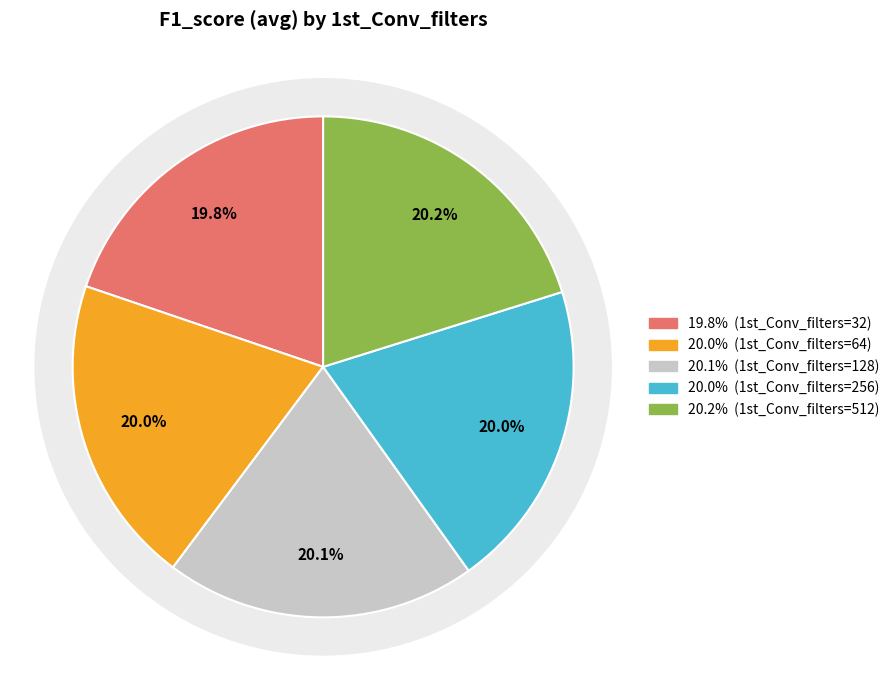

Is 1st_Conv_filters=128 the majority of the pie?

No